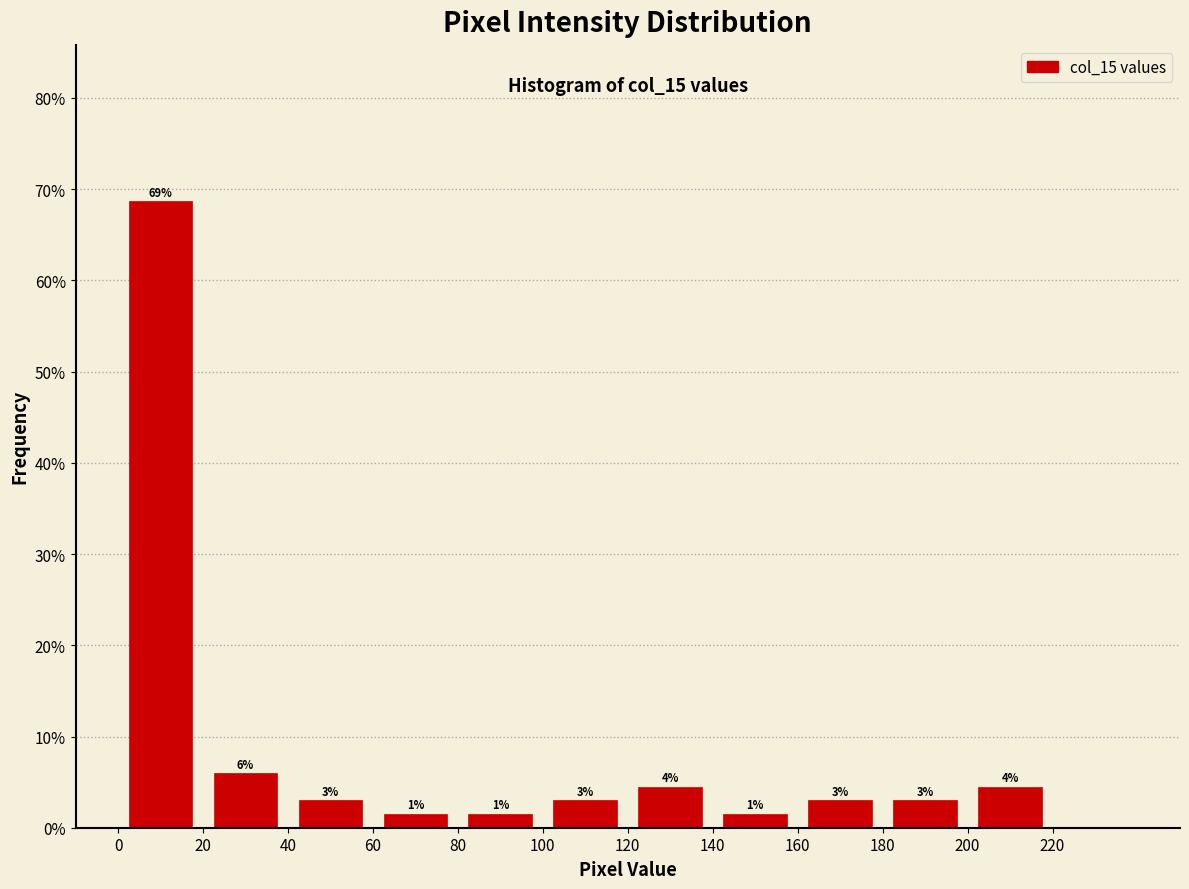

Which range on the x-axis has the tallest bar?

0 to 20